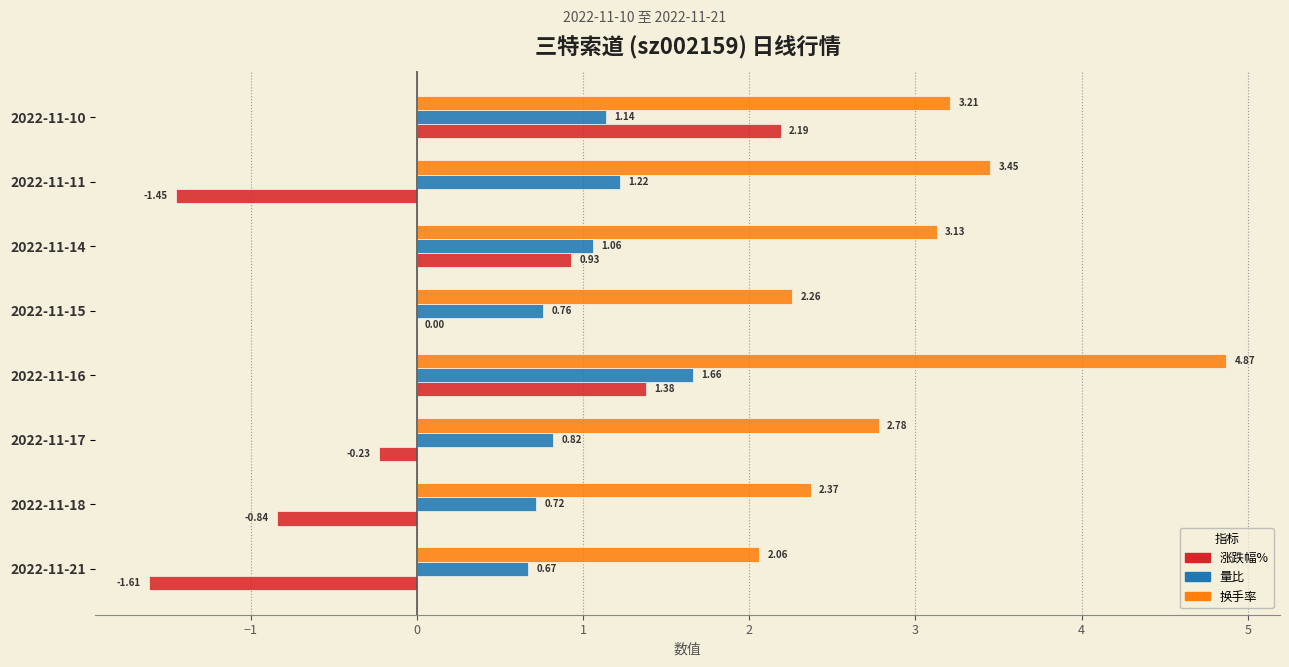

Which series has the largest total across all categories?

换手率